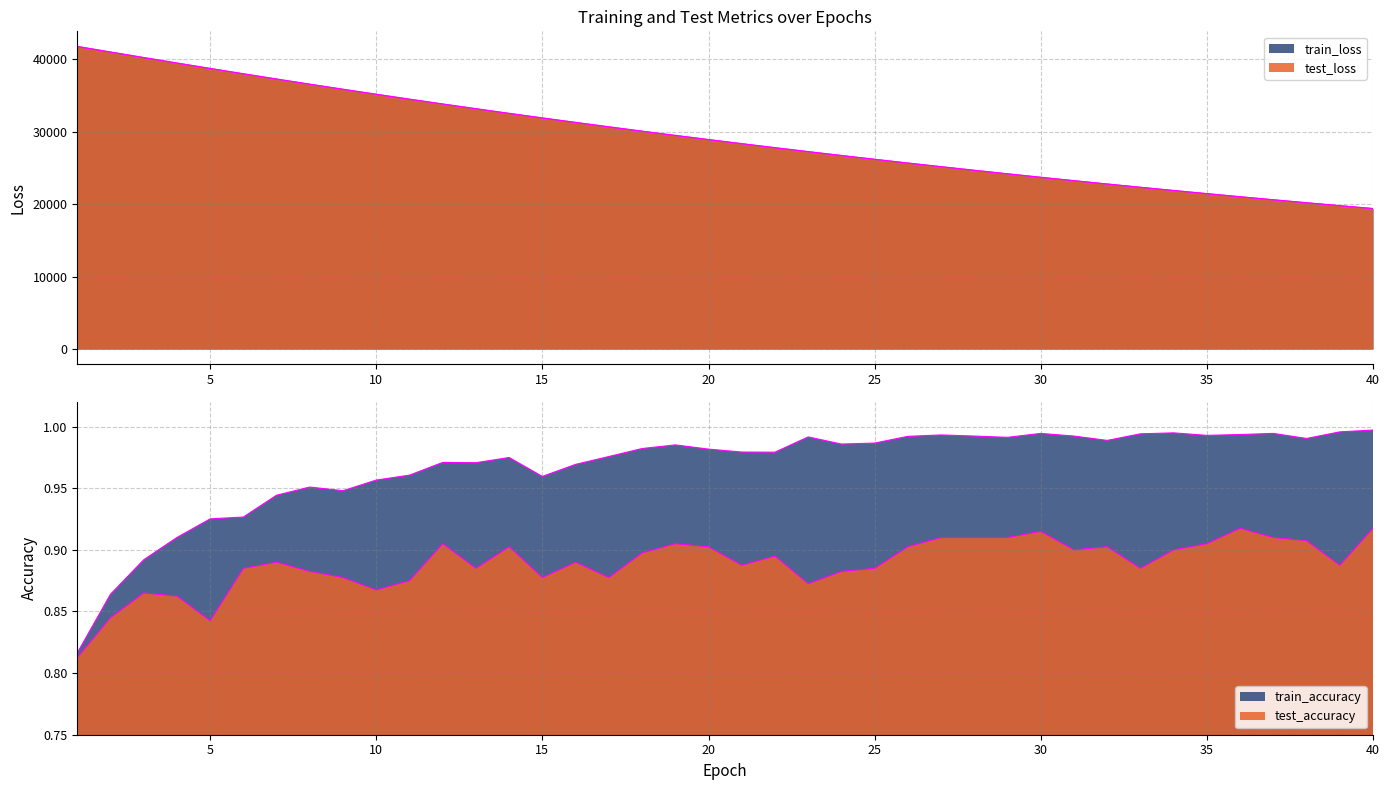

Where does the test_loss series first go above 28910?

1